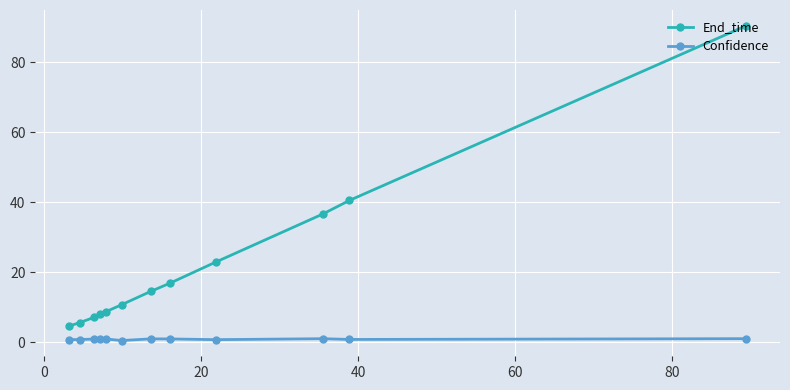

Rank the series by their average value, from highest to lowest.

End_time, Confidence